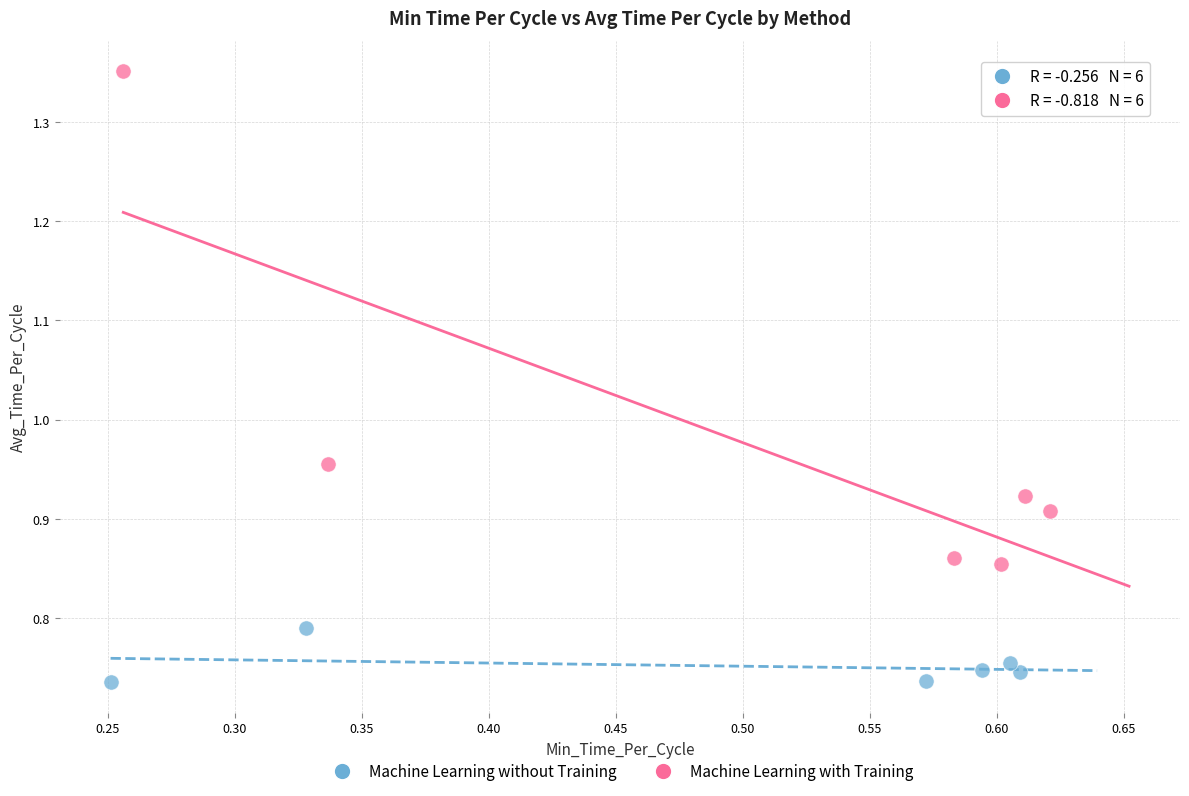

Which series has the widest spread of Y values?

Machine Learning with Training